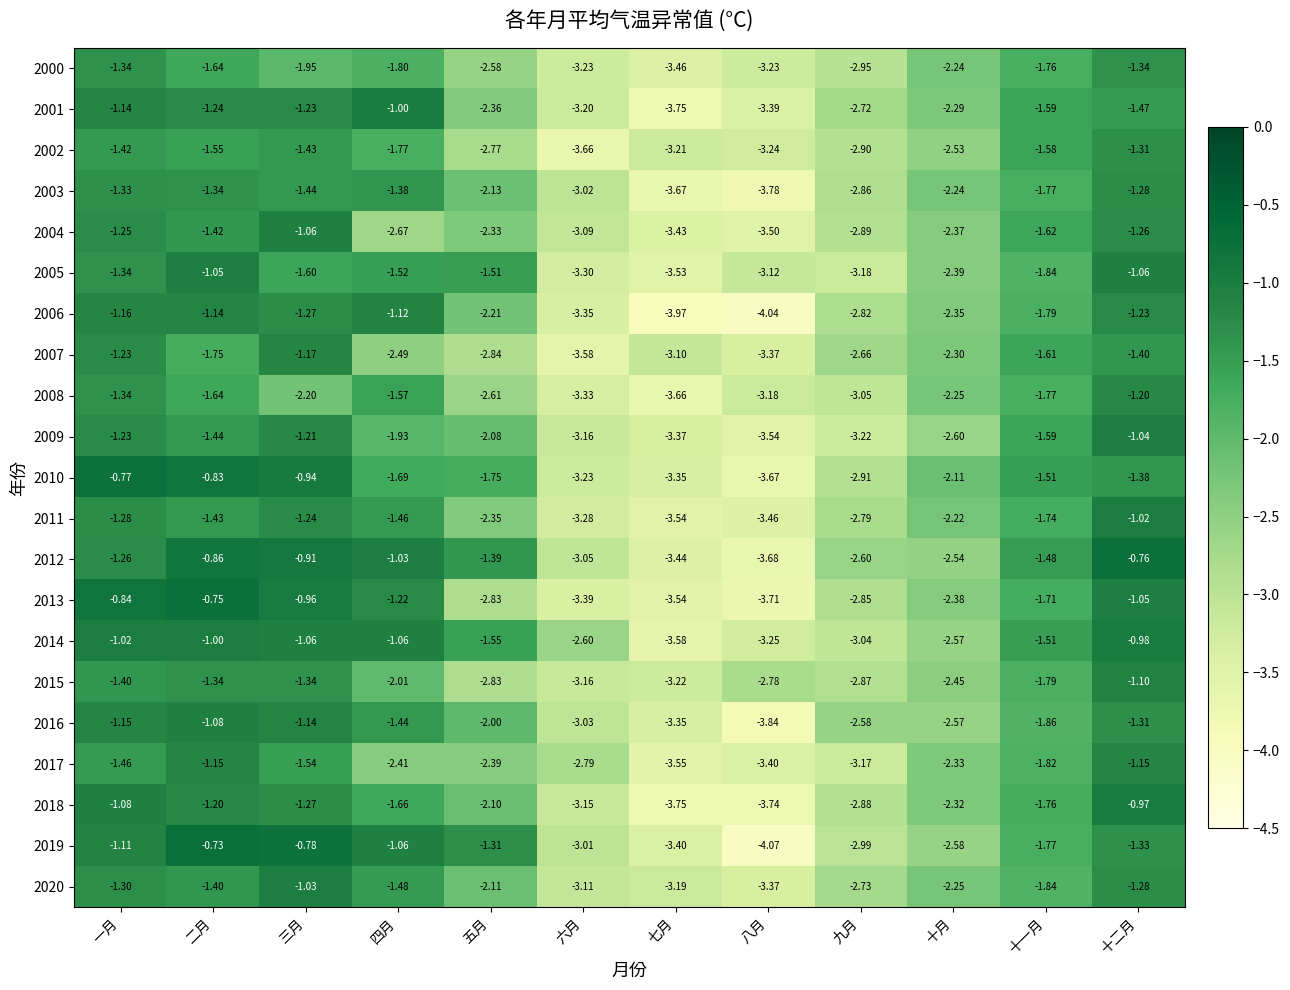

At which category is the sum across all series the highest?

十二月